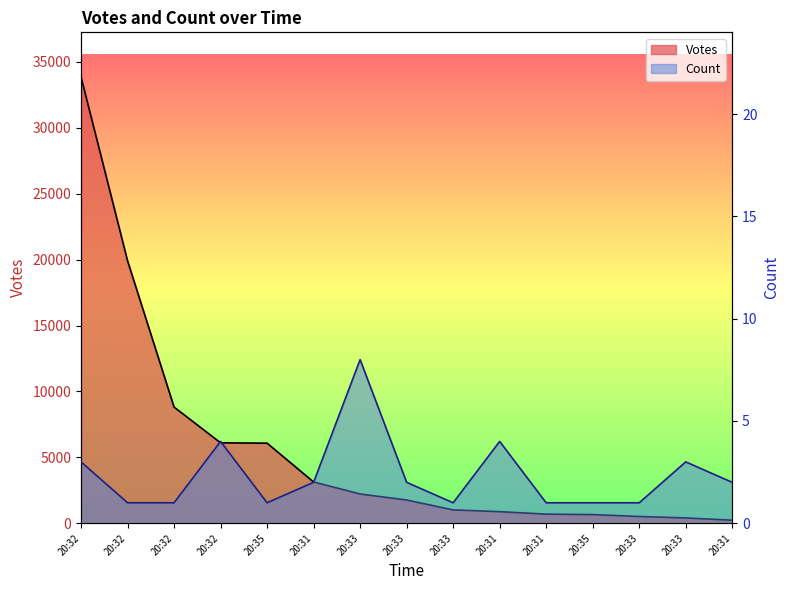

List the series in order of their peak value, highest first.

Votes, Count